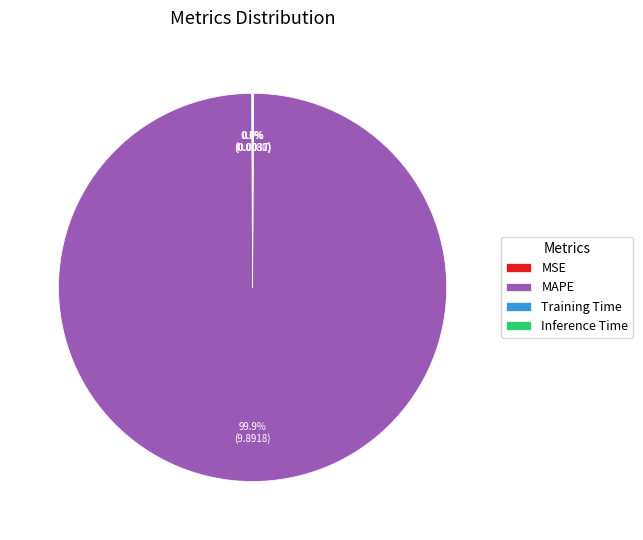

Which slice is the largest?

MAPE